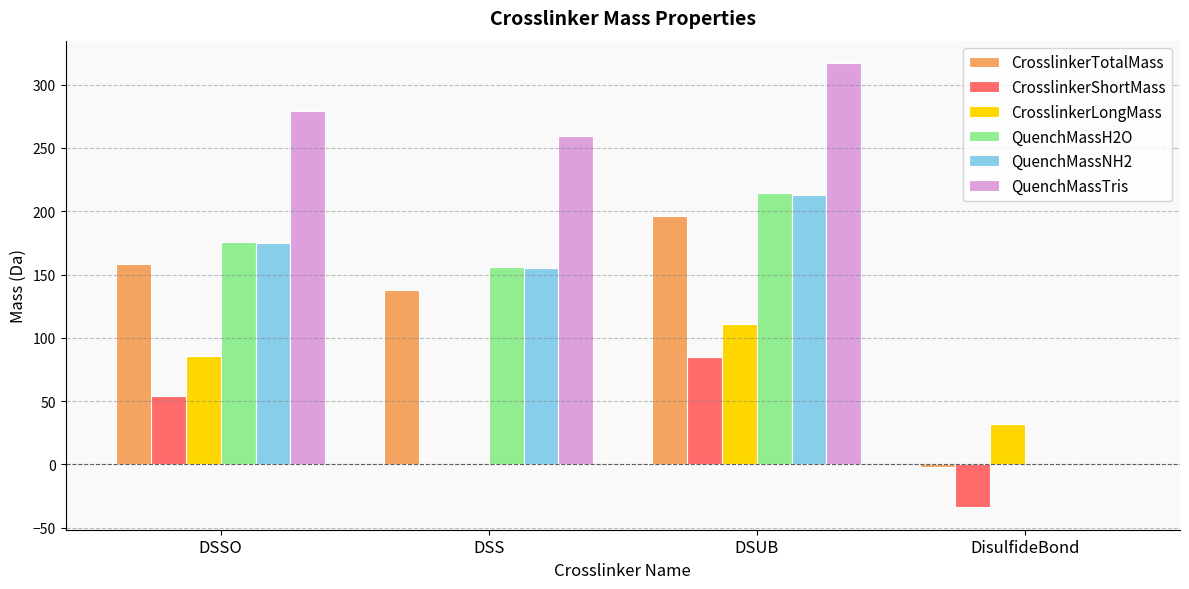

The QuenchMassH2O series shows 245.9 at DSS. True or false?

False